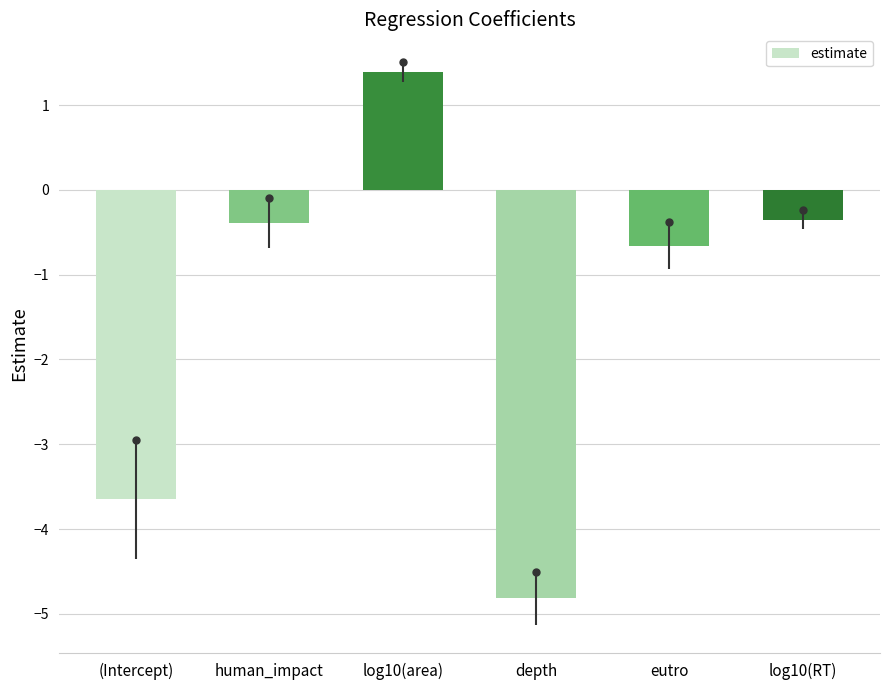

What is the difference between the values at human_impact and depth?

4.4